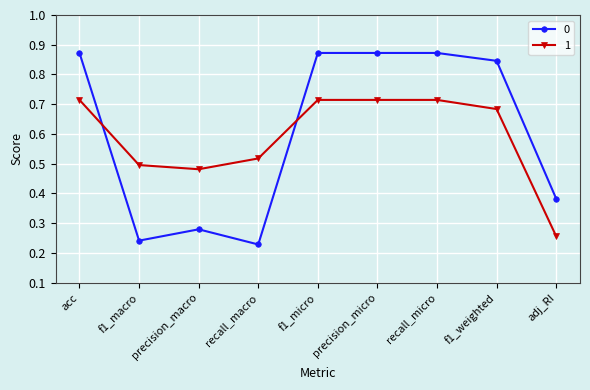

How many times do 0 and 1 cross each other?

2